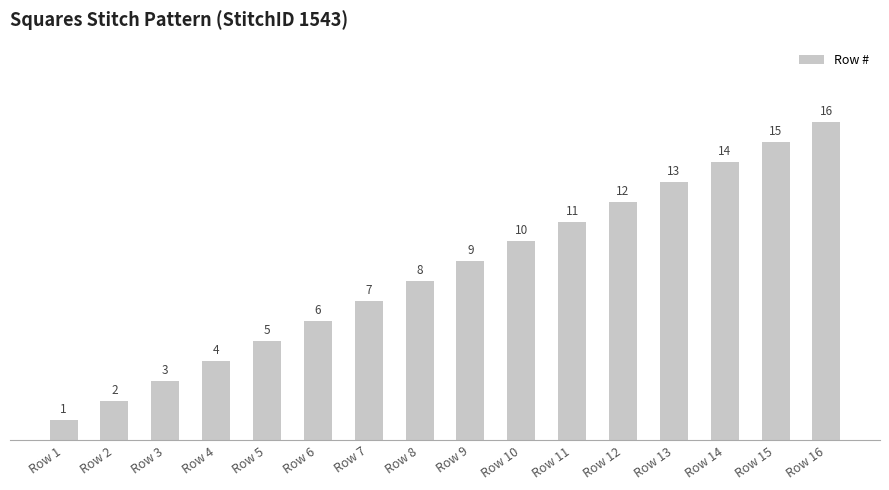

Which has a higher value, Row 12 or Row 4?

Row 12